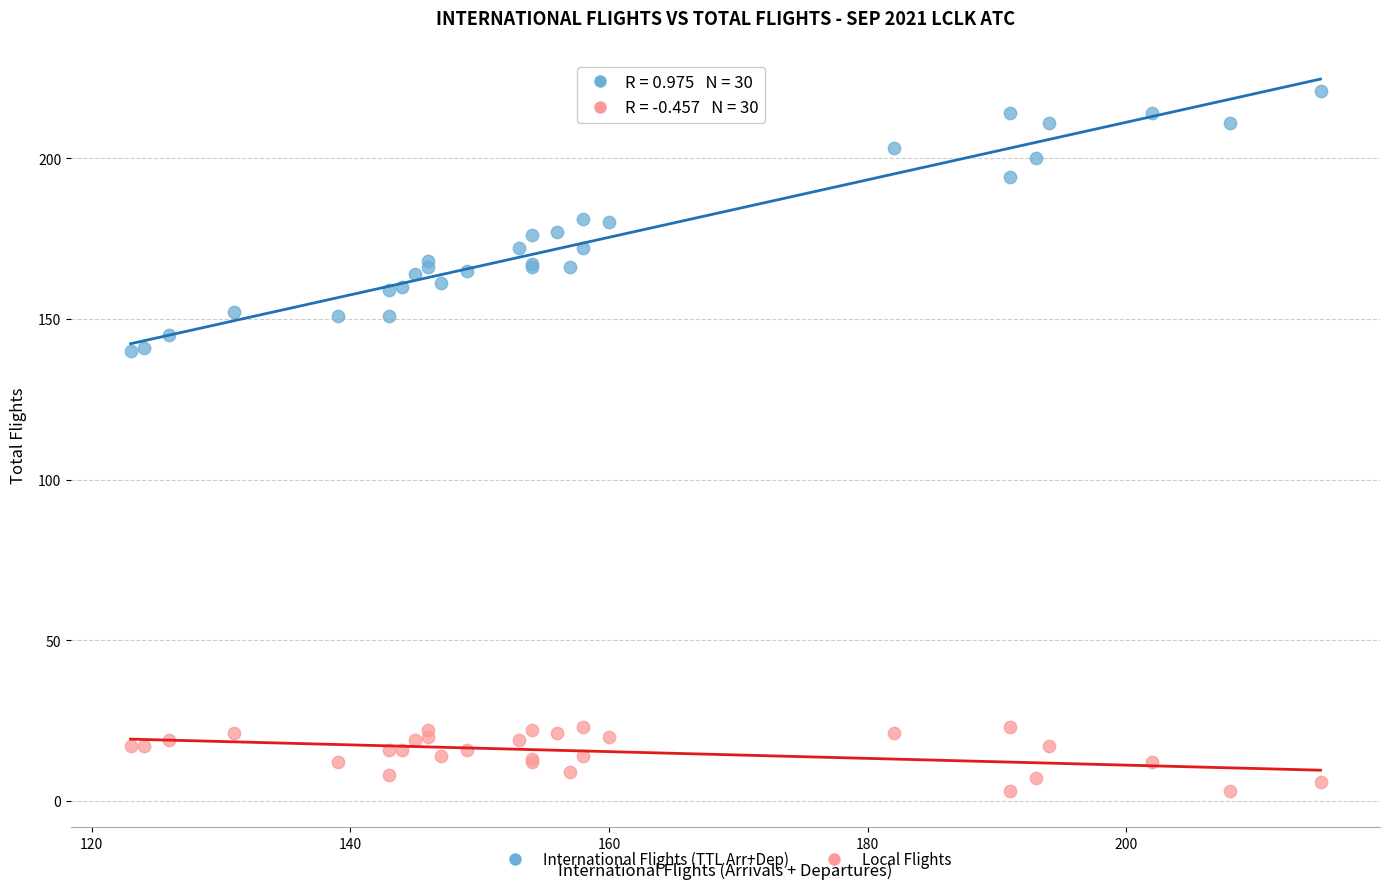

Which series reaches the minimum Y coordinate?

Local Flights